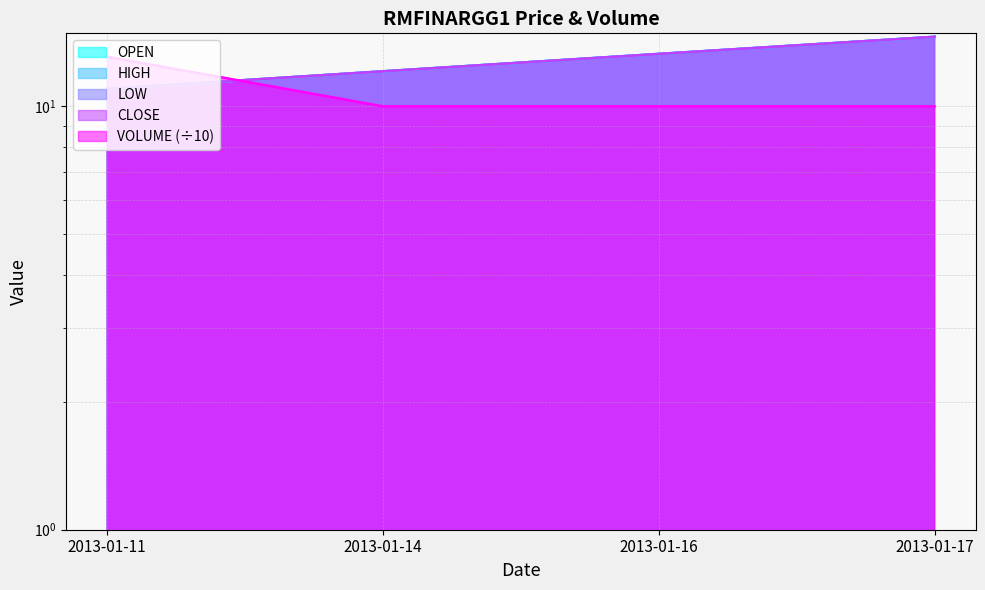

True or false: CLOSE has a value of 18.9 at 2013-01-16.

False